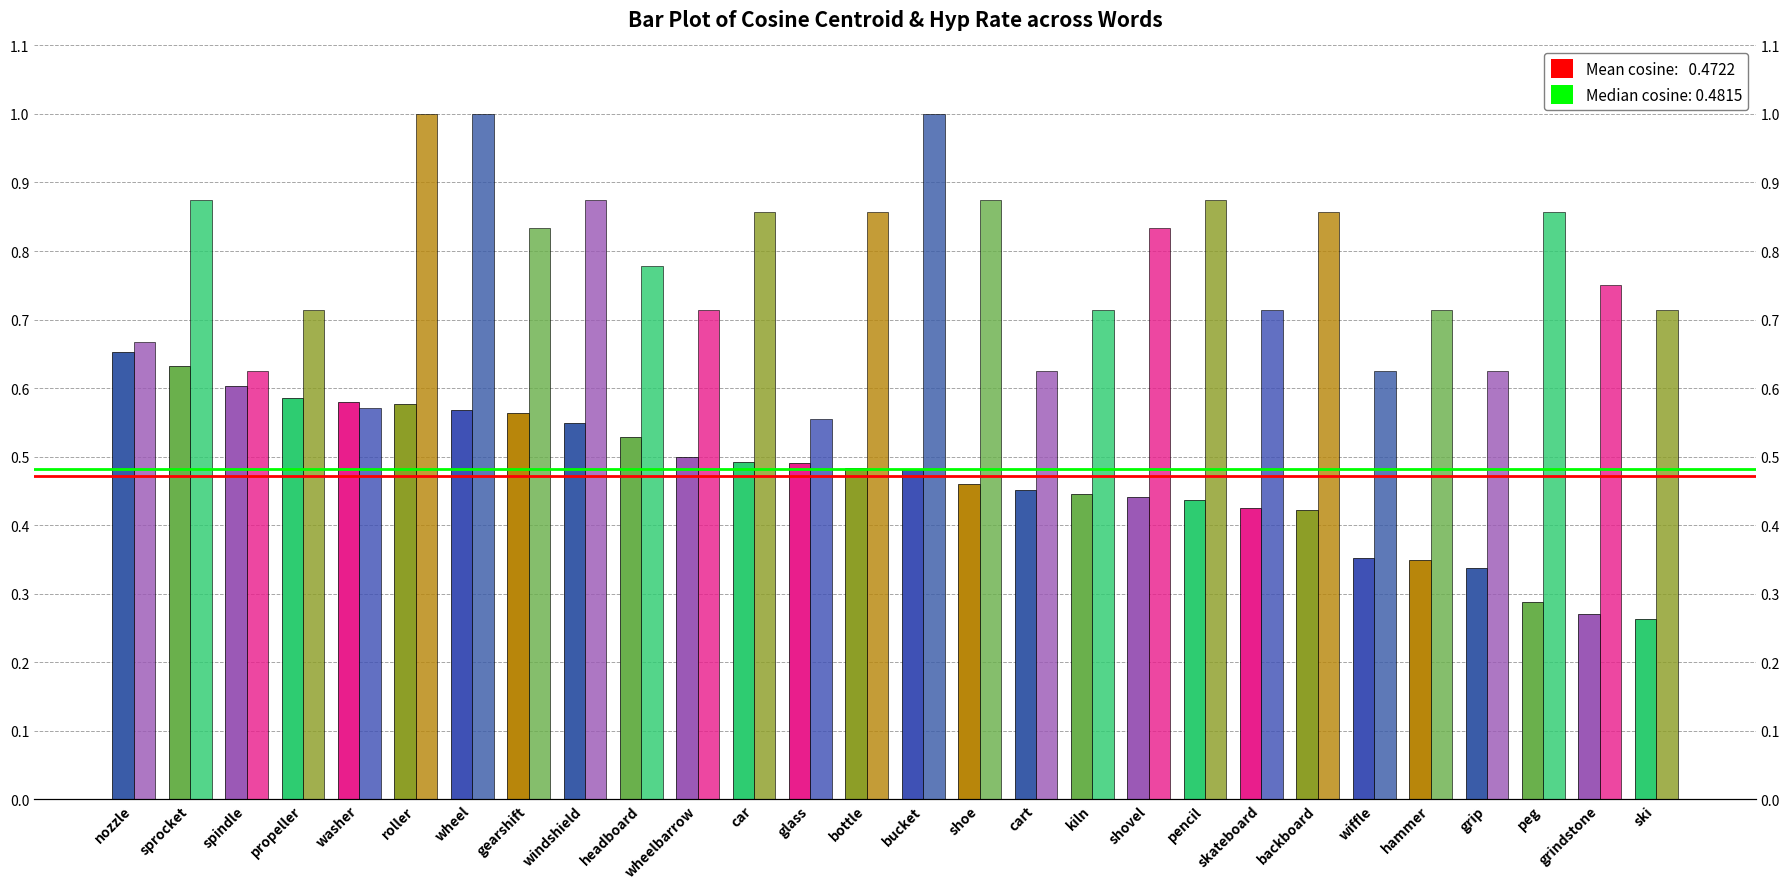

Does the chart contain stacked bars?

No